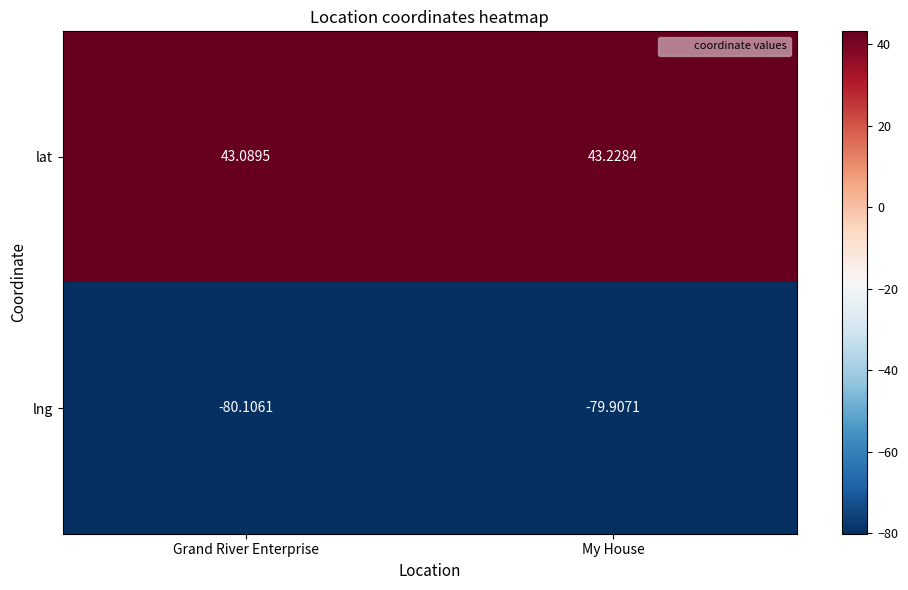

List the series in order of their overall mean, highest first.

lat, lng